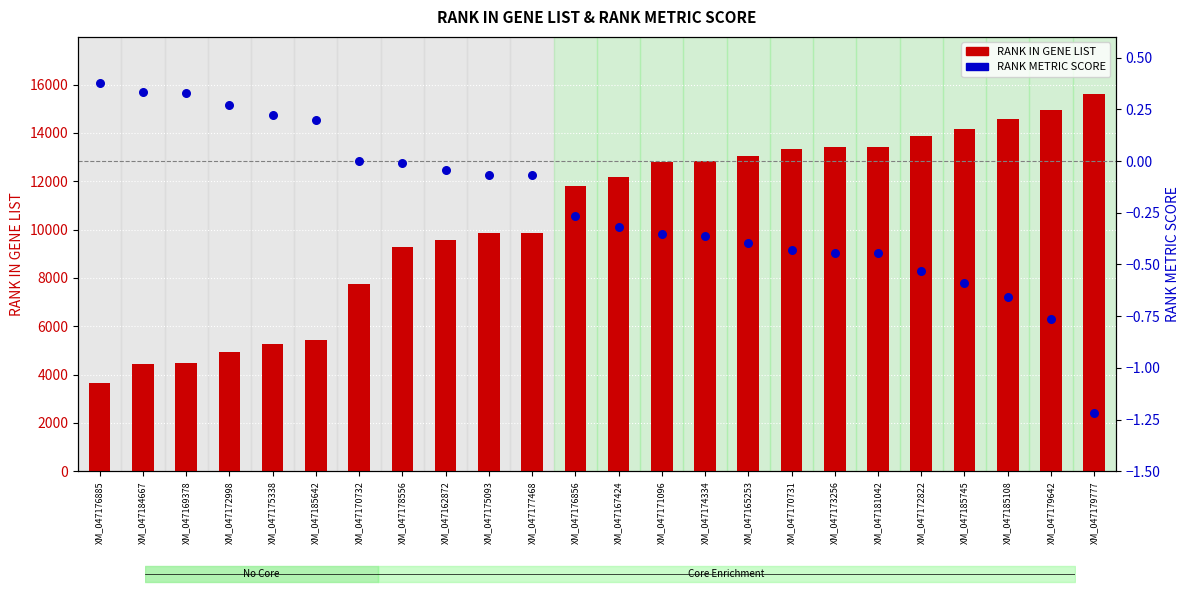

At which category is the sum across all series the highest?

XM_047179777